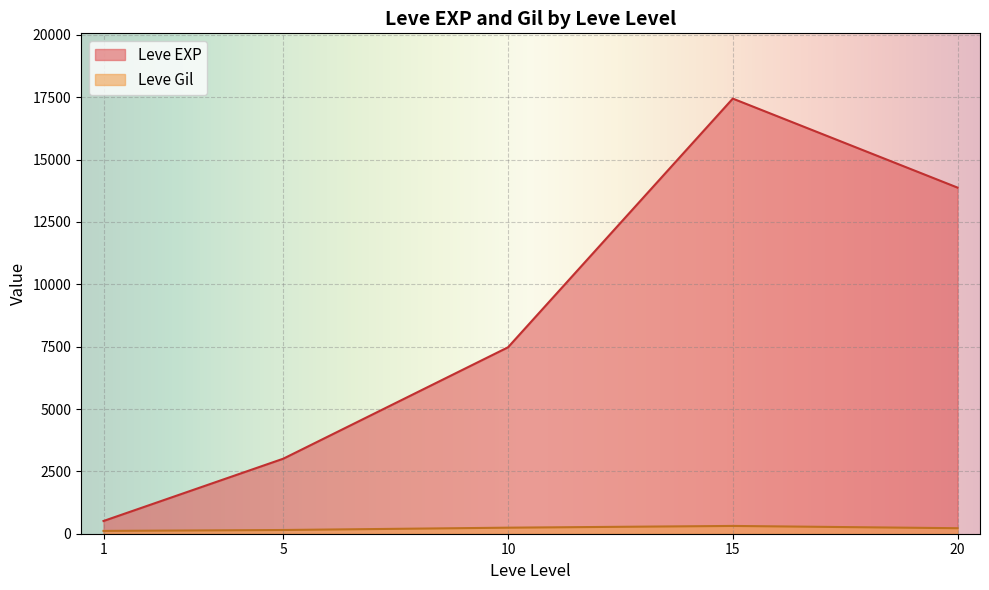

Rank the series at 1 from highest to lowest value.

Leve EXP, Leve Gil